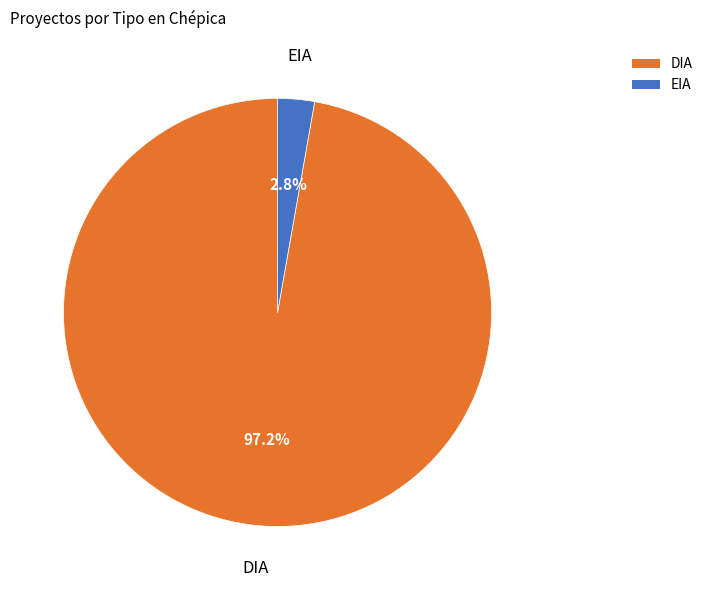

Which category has the biggest portion of the pie?

DIA